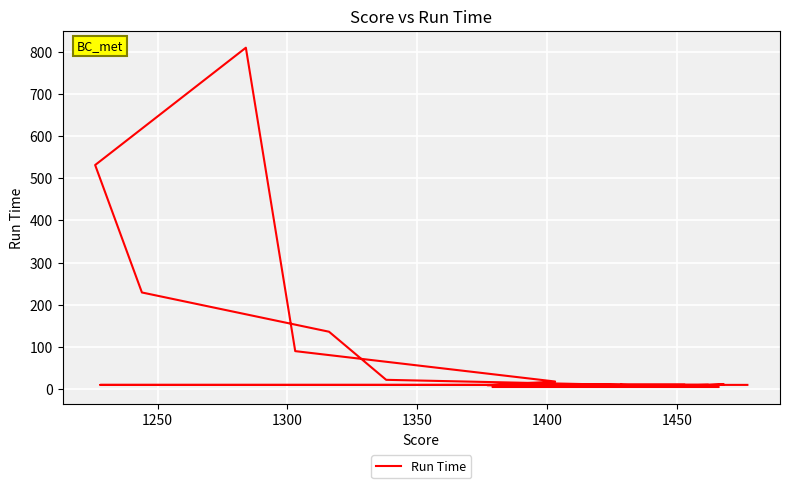

The value at 13 is 5. True or false?

False